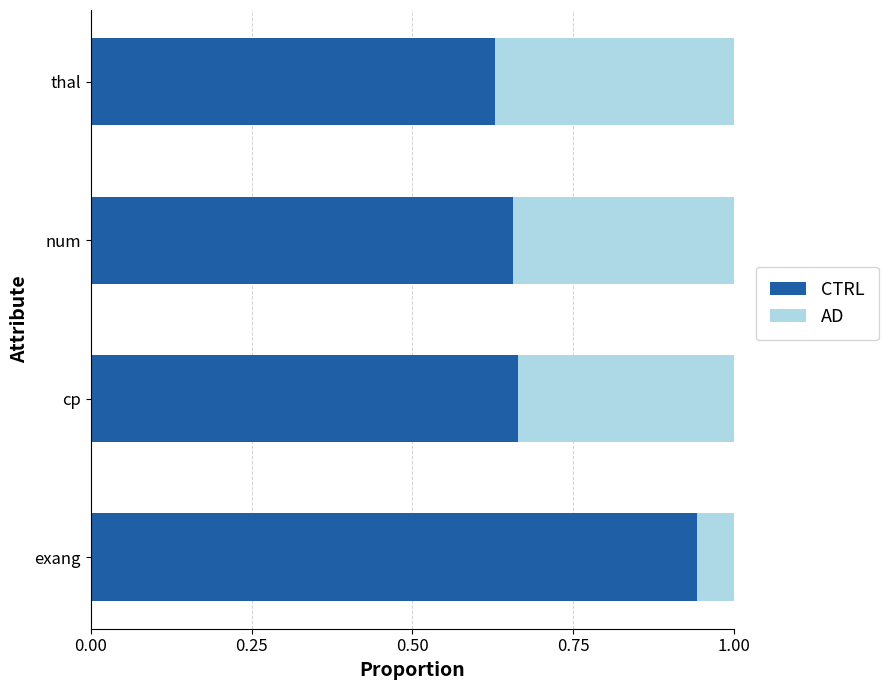

How many series are shown in this chart?

2